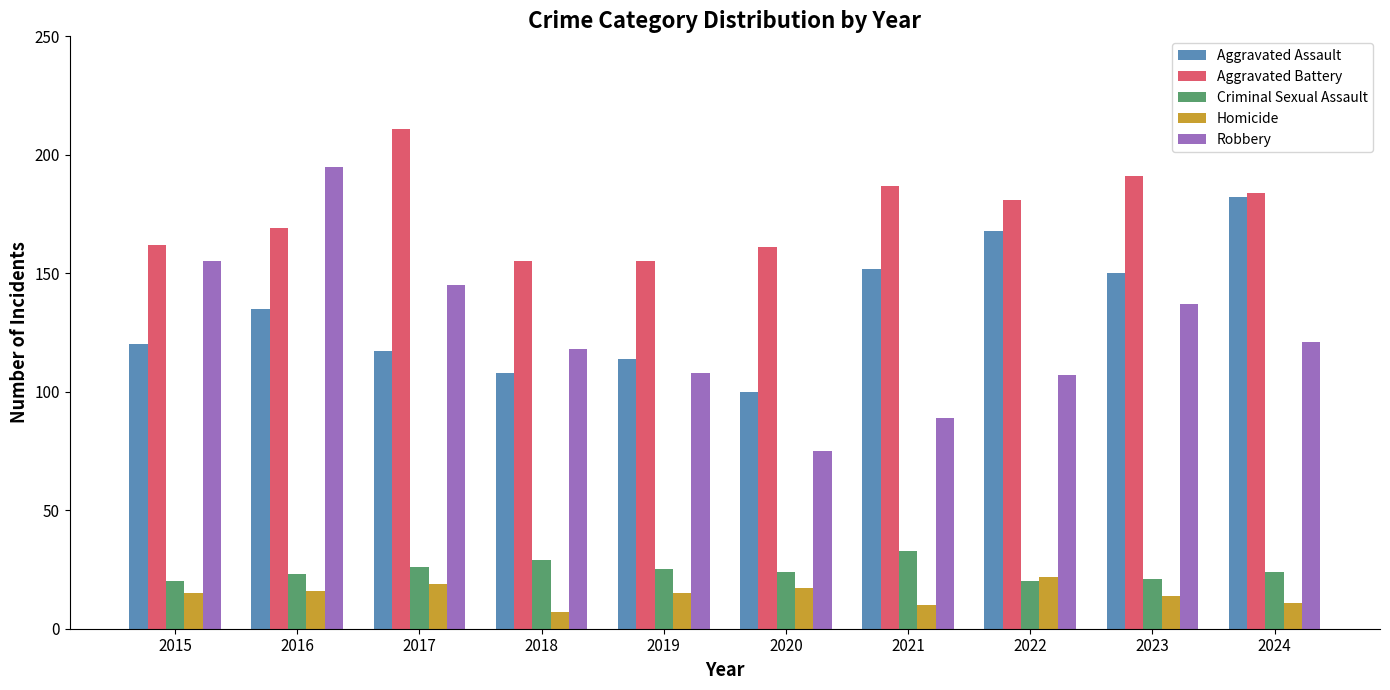

Reading left to right, list all the values displayed in this chart.

Aggravated Assault: 2015=120	2016=135	2017=117	2018=108	2019=114	2020=100	2021=152	2022=168	2023=150	2024=182
Aggravated Battery: 2015=162	2016=169	2017=211	2018=155	2019=155	2020=161	2021=187	2022=181	2023=191	2024=184
Criminal Sexual Assault: 2015=20	2016=23	2017=26	2018=29	2019=25	2020=24	2021=33	2022=20	2023=21	2024=24
Homicide: 2015=15	2016=16	2017=19	2018=7	2019=15	2020=17	2021=10	2022=22	2023=14	2024=11
Robbery: 2015=155	2016=195	2017=145	2018=118	2019=108	2020=75	2021=89	2022=107	2023=137	2024=121